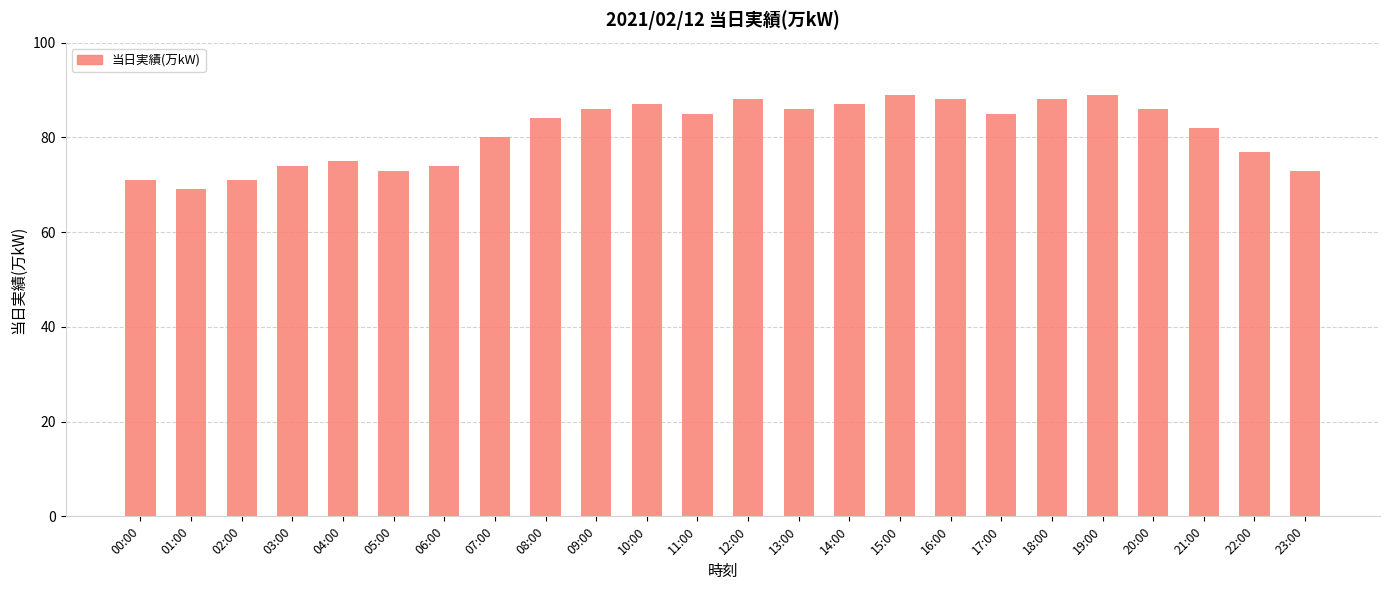

Between 23:00 and 19:00, which is larger?

19:00